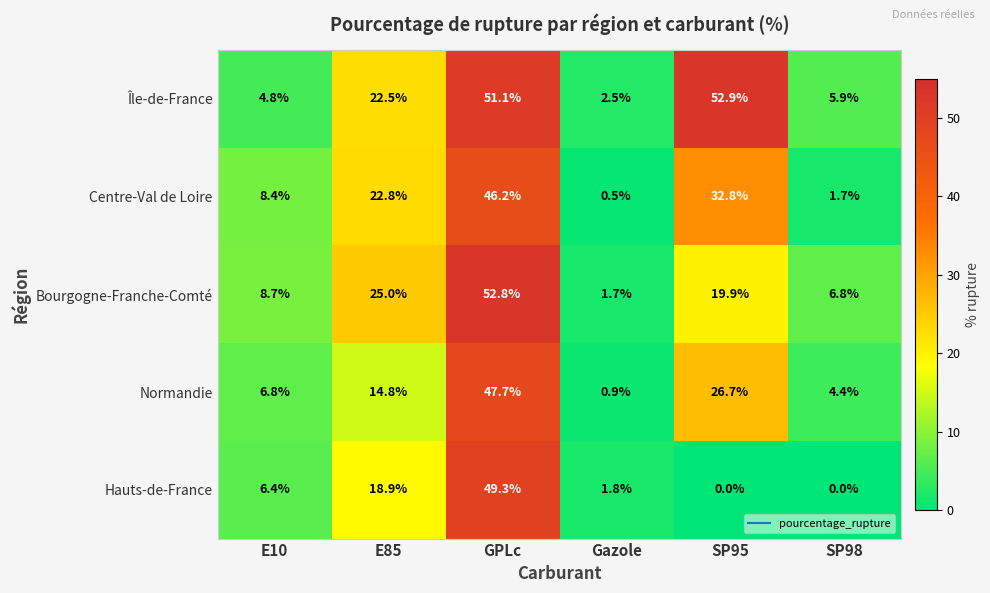

What is the total value across all series at SP95?

132.3